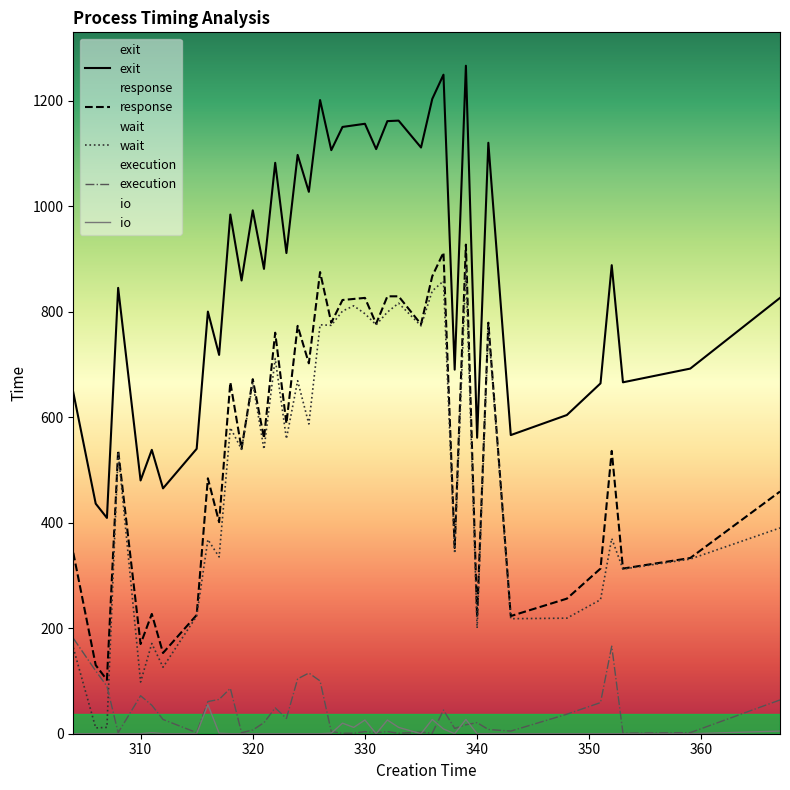

True or false: wait and response intersect in this chart.

False